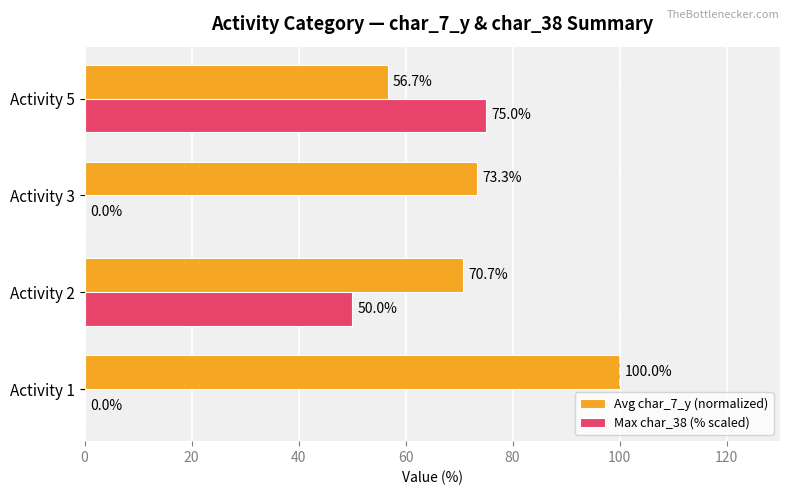

How many data points does each series have?

4